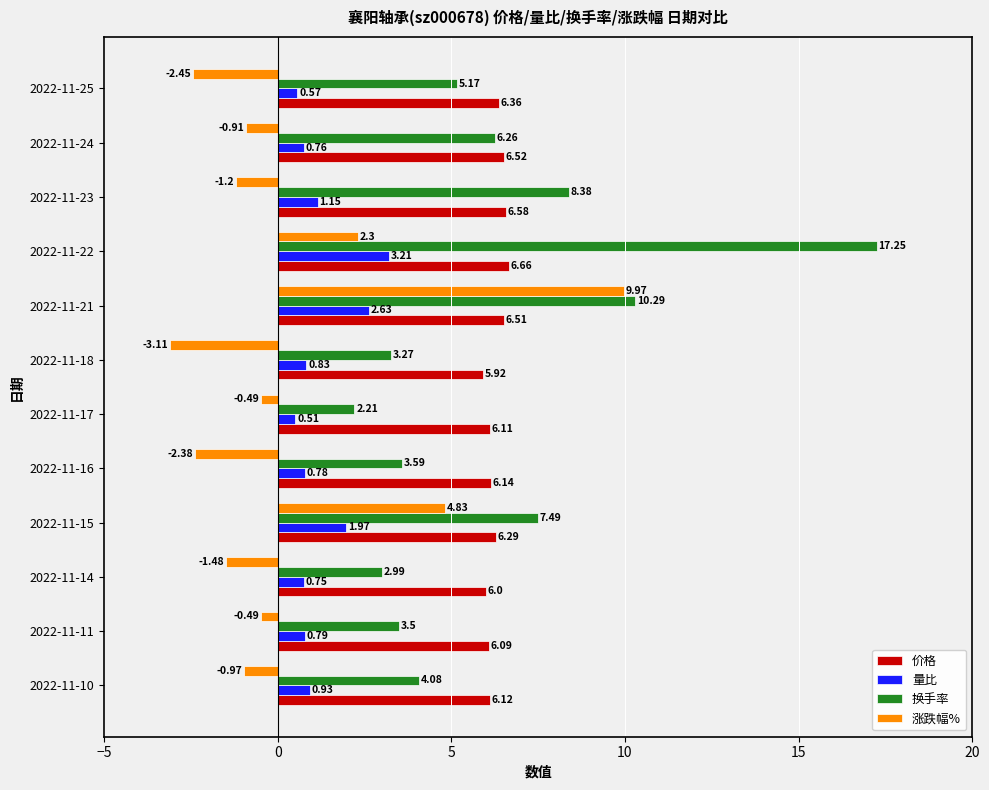

How many values in the 价格 series are below 6?

1